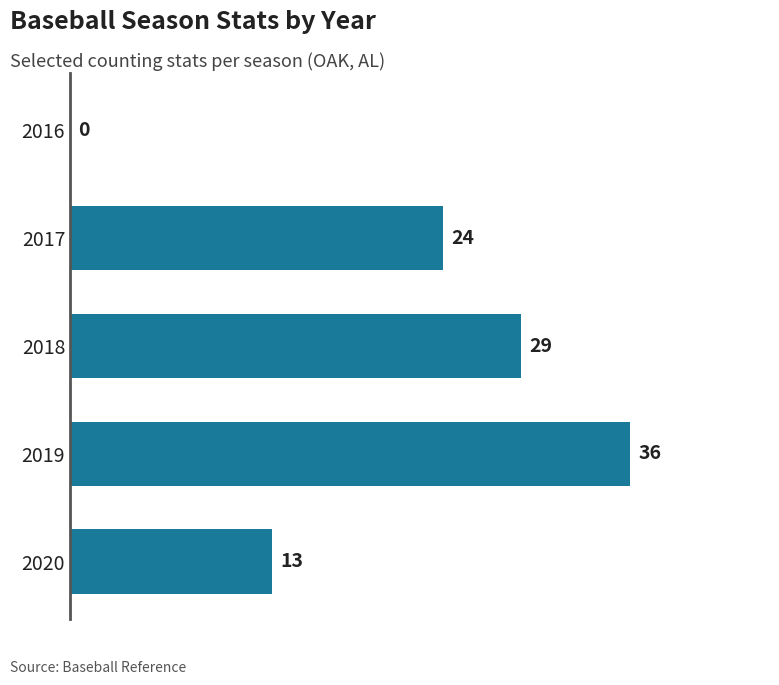

What is the maximum value shown in the chart?

36